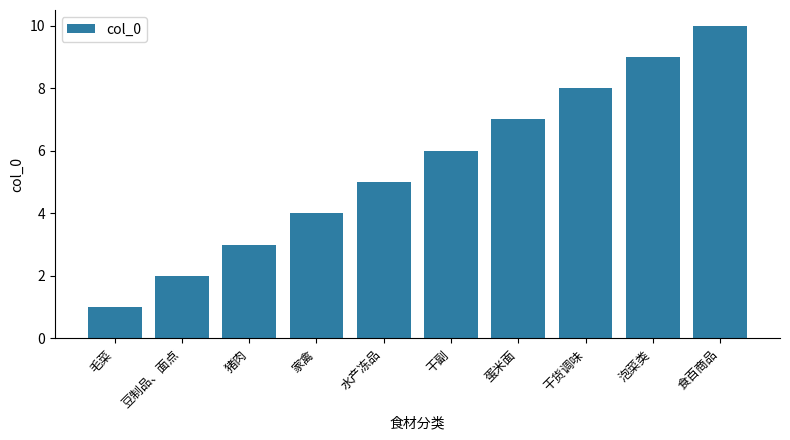

What is the change in value from 水产冻品 to 干副?

+1